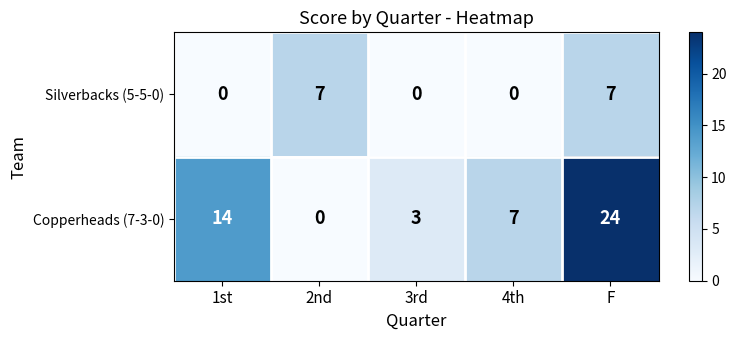

What is the sum of the Silverbacks (5-5-0) values at 3rd and 2nd?

7